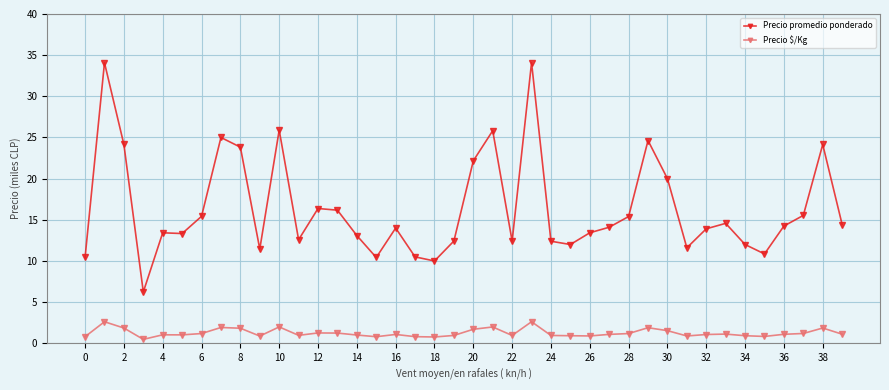

Rank the series by their maximum value, from lowest to highest.

Precio $/Kg, Precio promedio ponderado